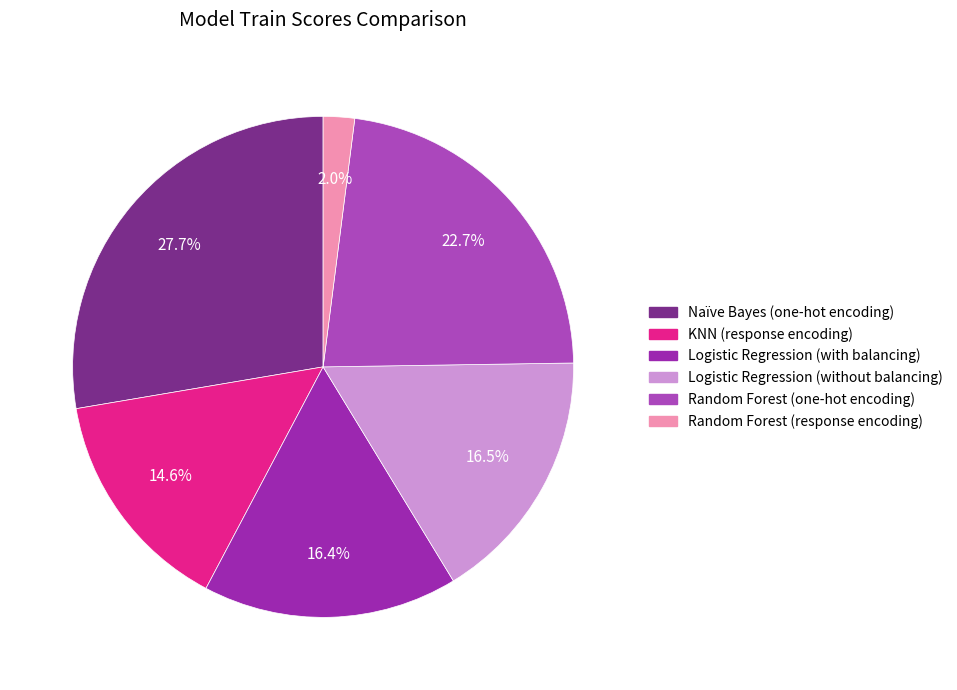

Count the number of slices in the pie.

6